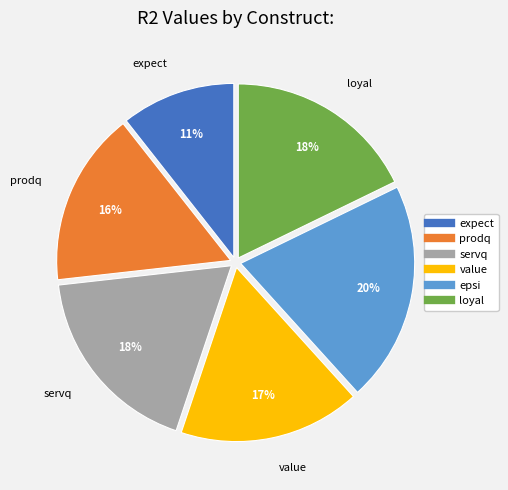

True or false: expect accounts for 24% of the total.

False